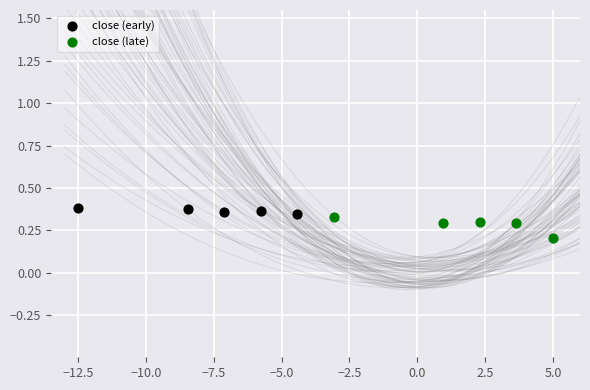

Which series reaches the minimum Y coordinate?

close (late)